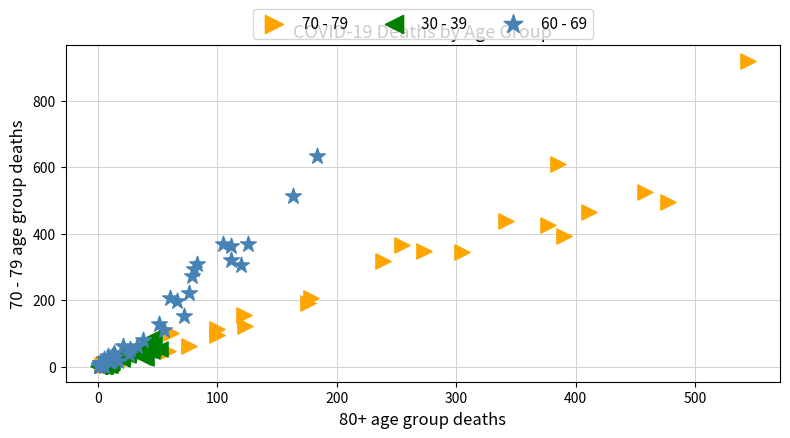

Which series reaches the maximum Y coordinate?

70 - 79